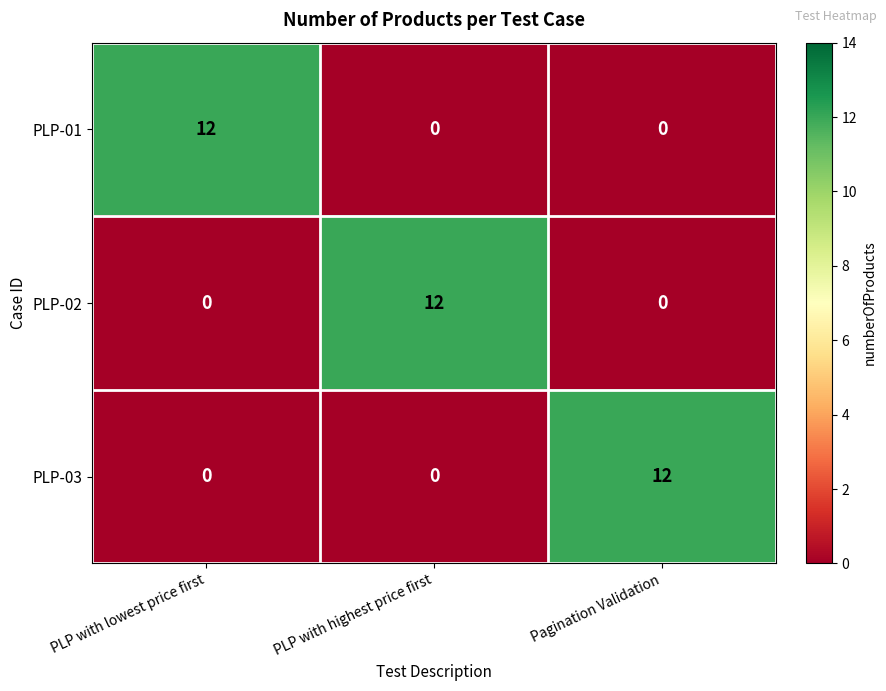

How many PLP-03 values are between 0 and 12?

3